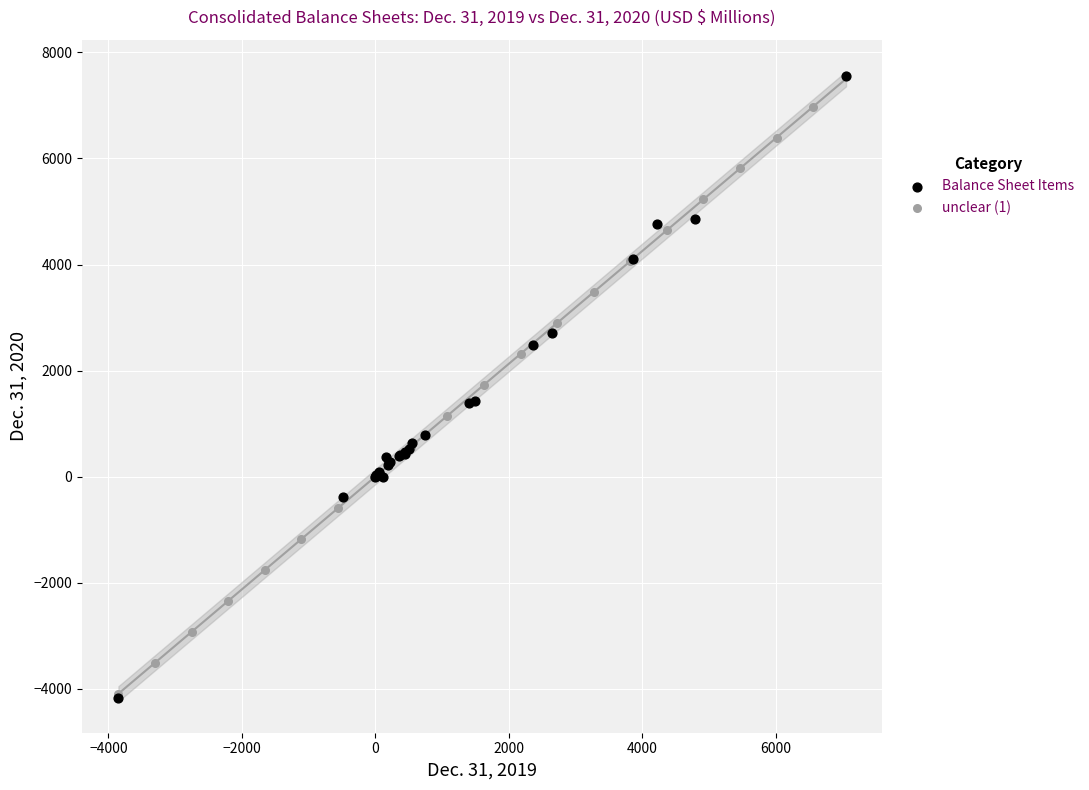

What are all the series names shown in the legend?

Balance Sheet Items, unclear (1)